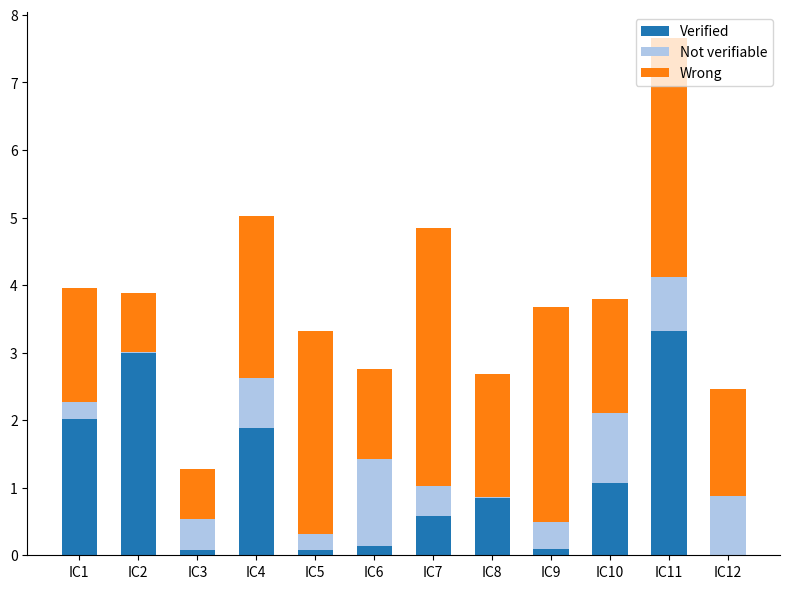

What is the maximum value for Verified?

3.3